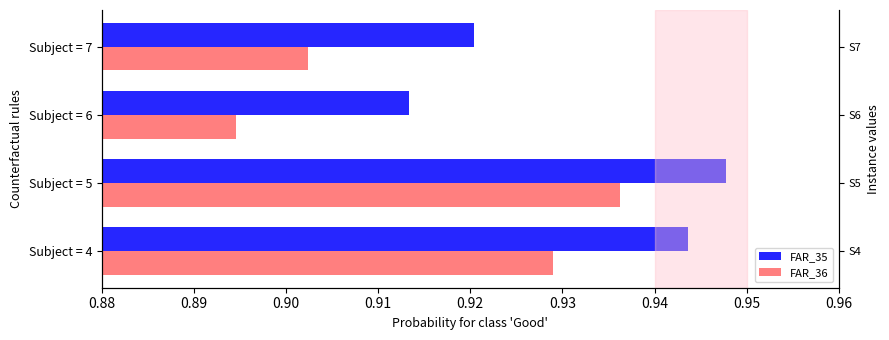

What are all the series names shown in the legend?

FAR_35, FAR_36